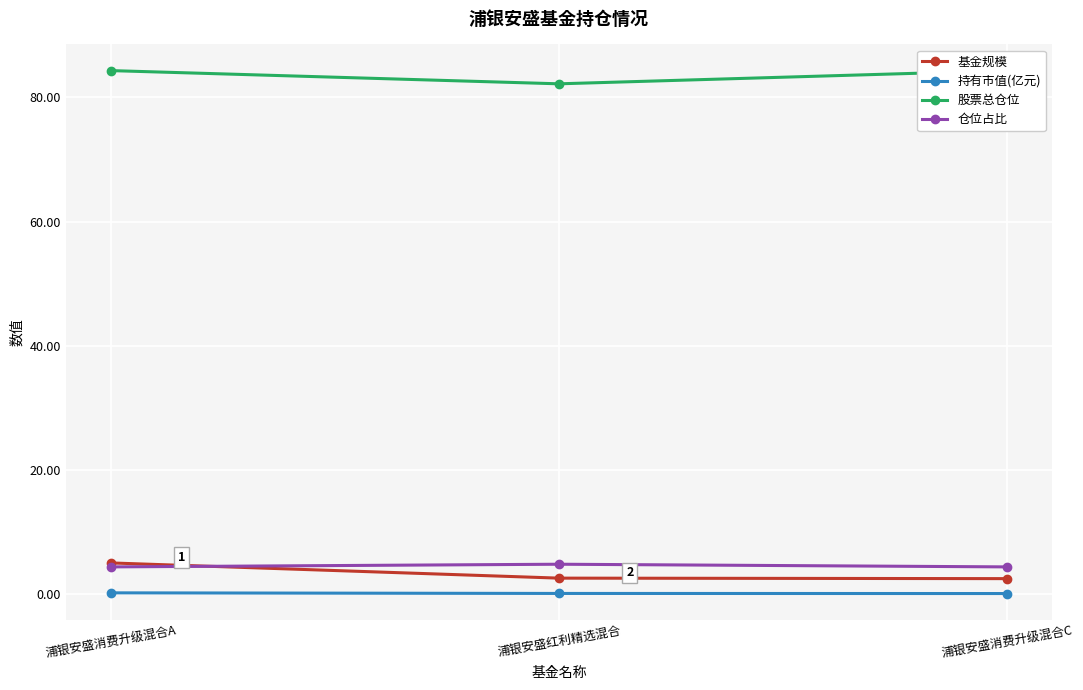

At which category is the sum across all series the highest?

浦银安盛消费升级混合A